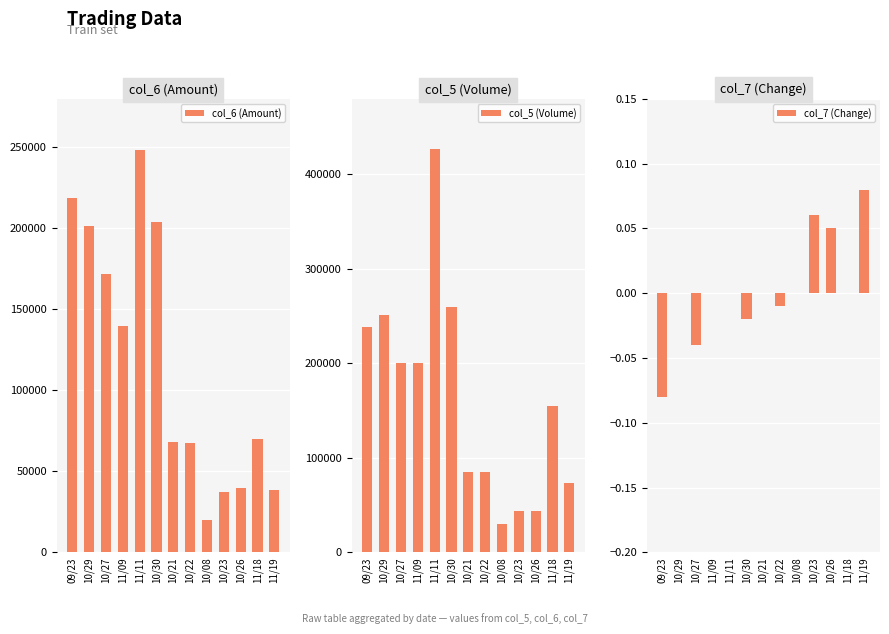

What is the difference between the maximum and second lowest values in the col_5 (Volume) series?

383000